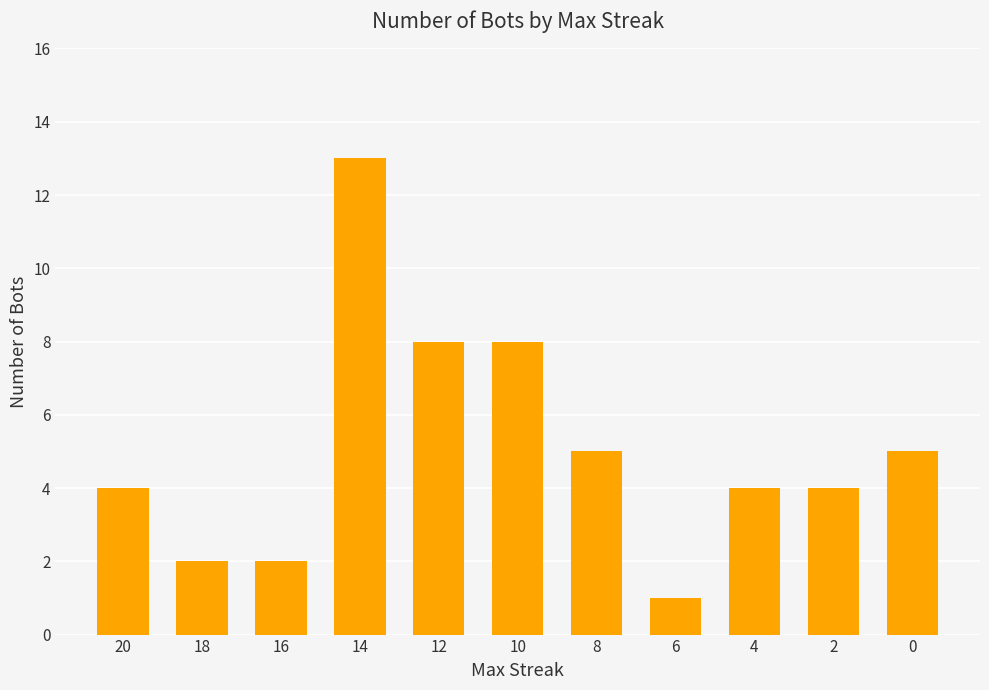

Does the chart contain any negative values?

No